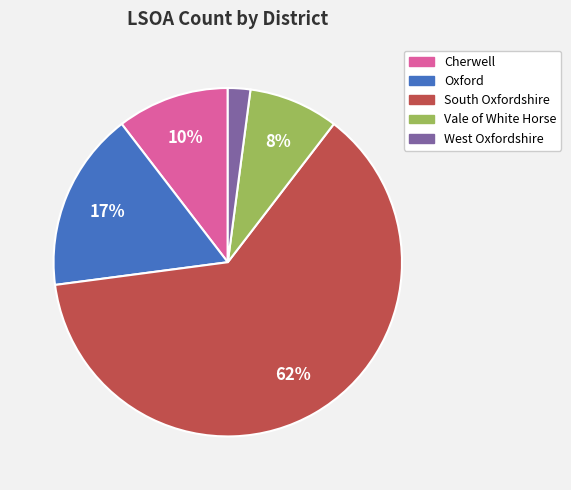

To the nearest percent, what is the difference between the Vale of White Horse and Cherwell slice percentages?

2%